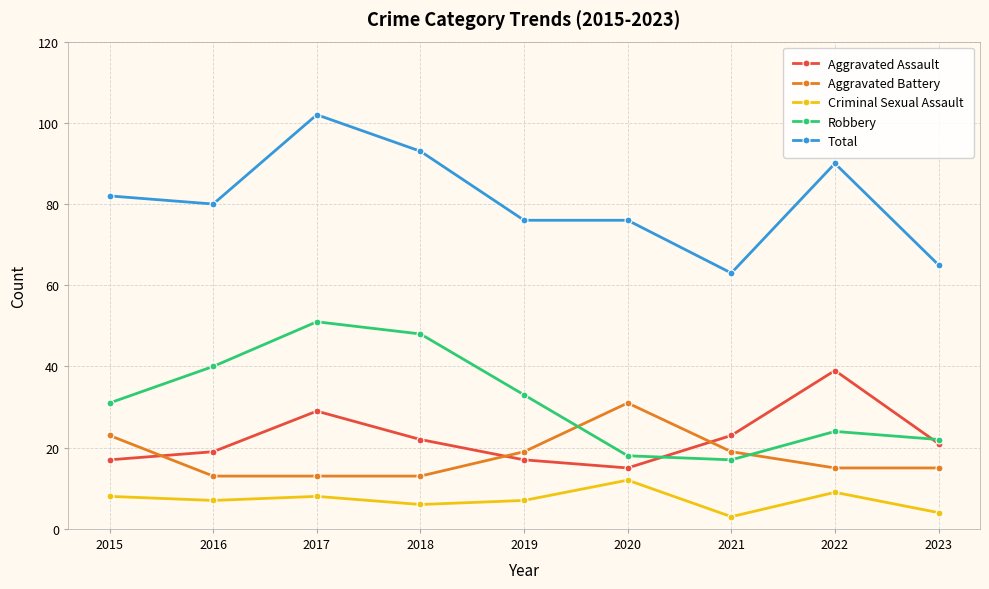

What is the sum of all Aggravated Battery values?

161